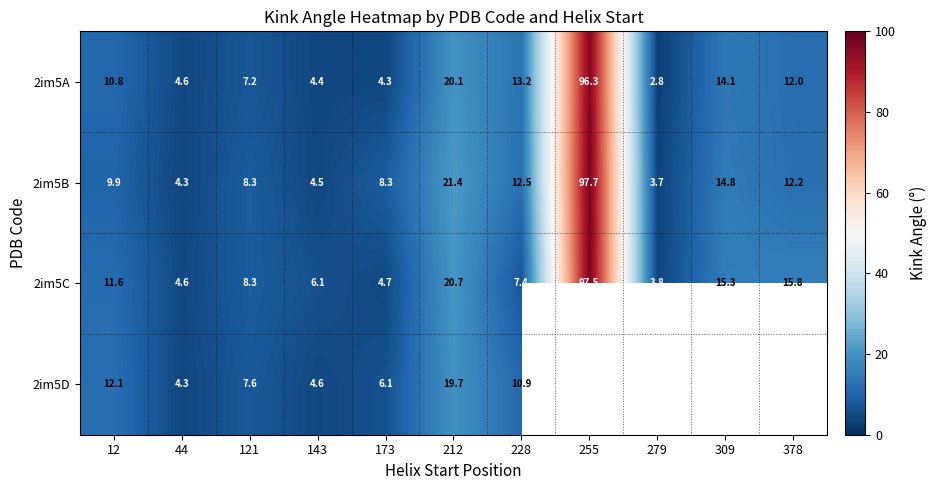

Where is 2im5B nearest to the value 50?

212